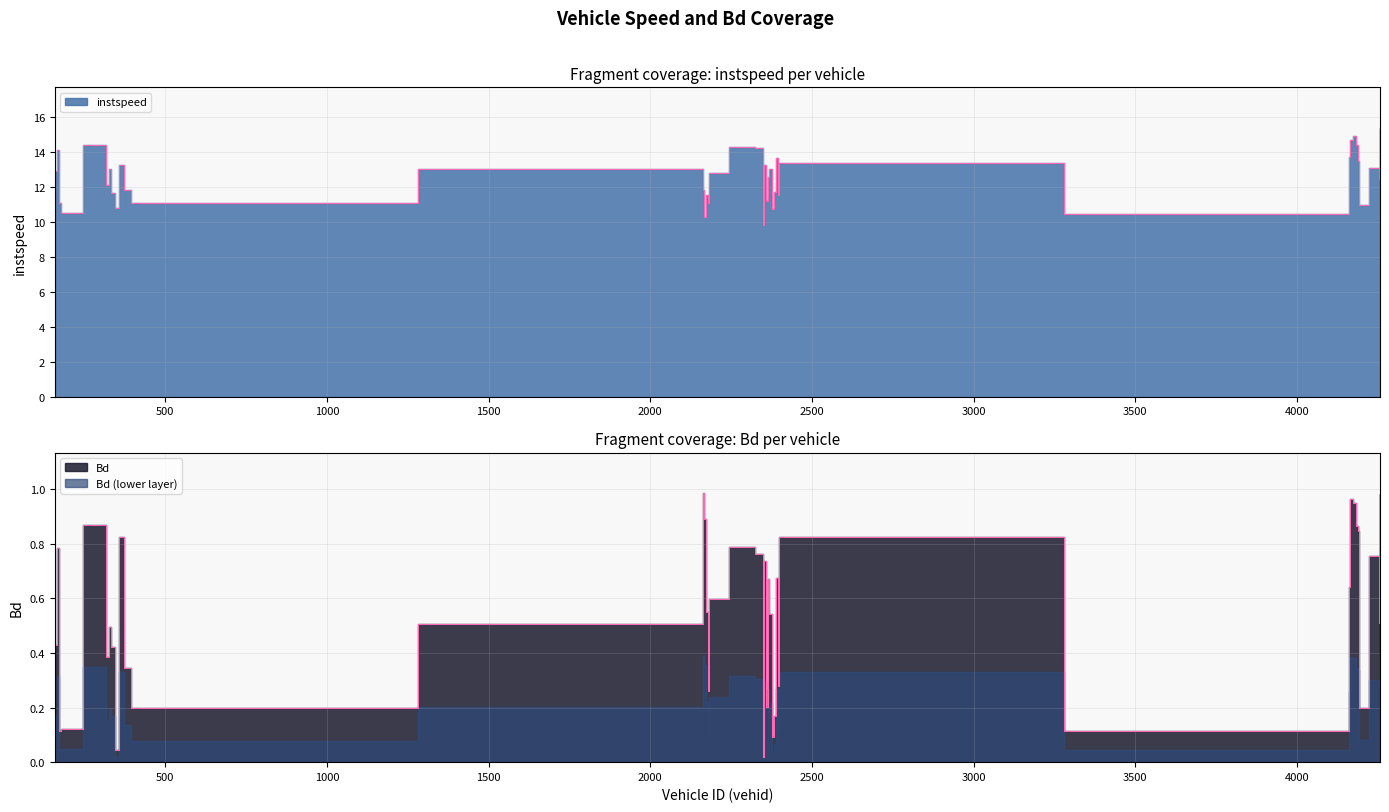

Which series has the largest range (max minus min)?

instspeed